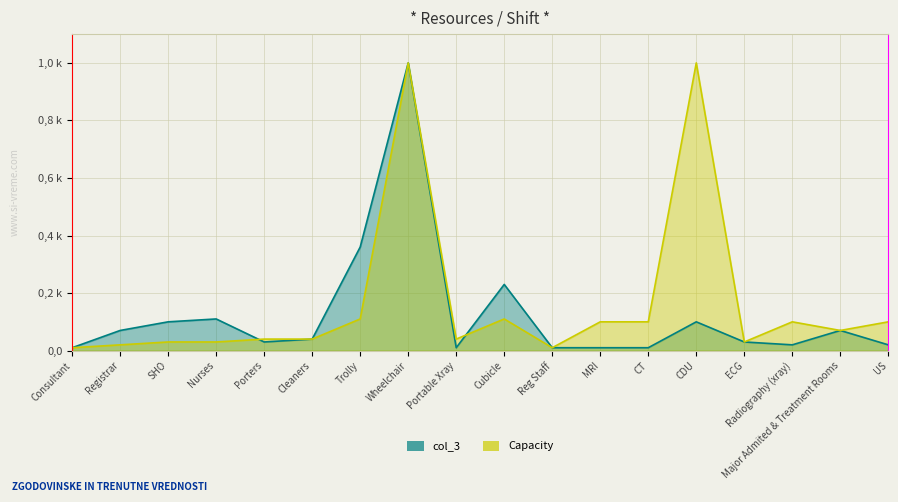

Is it true that Capacity equals 5 at ECG?

False